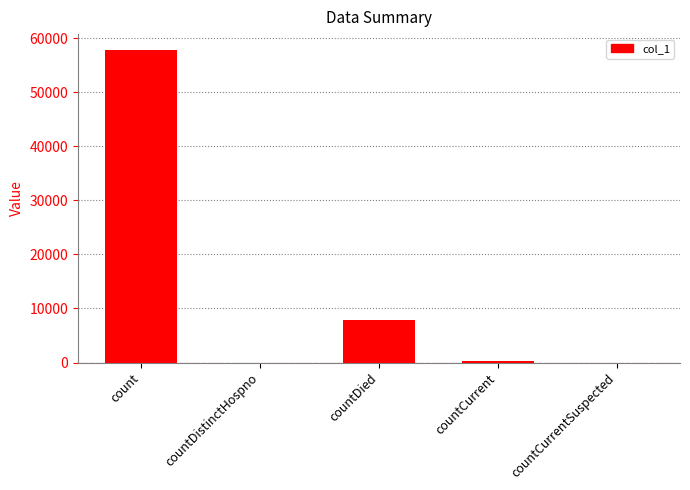

How many distinct data groups are displayed?

1